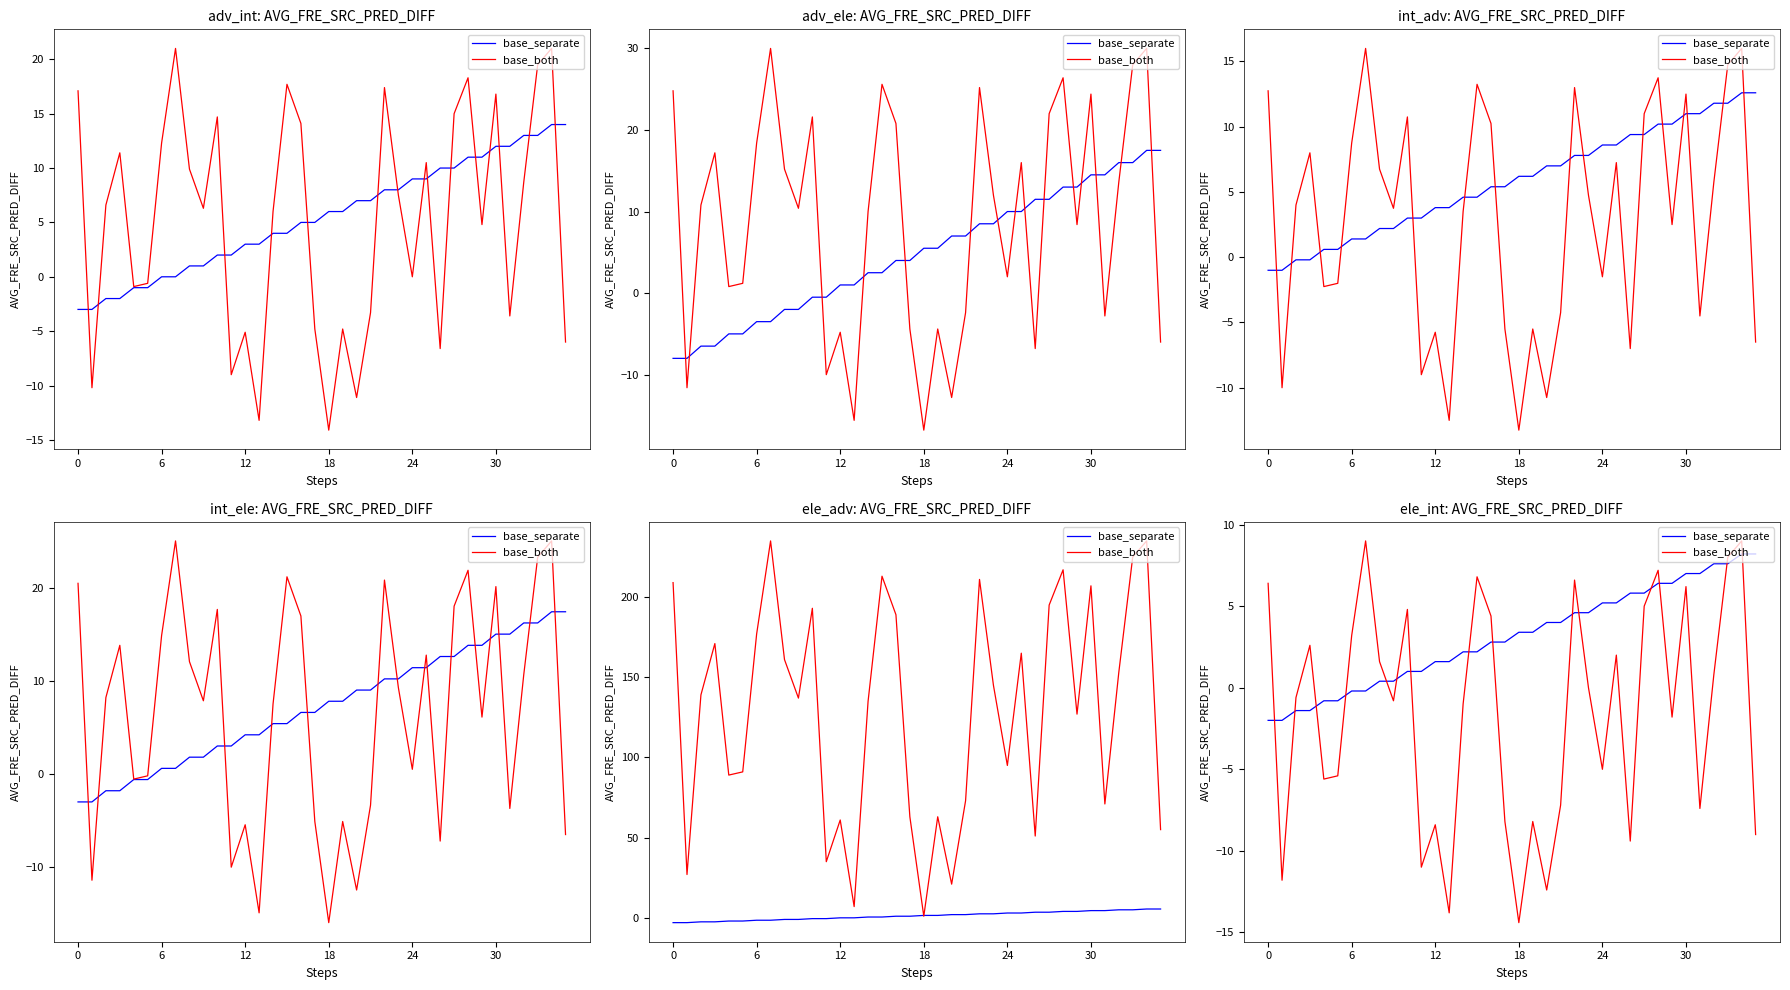

What is the spread (max minus min) of values at 32?

6.8